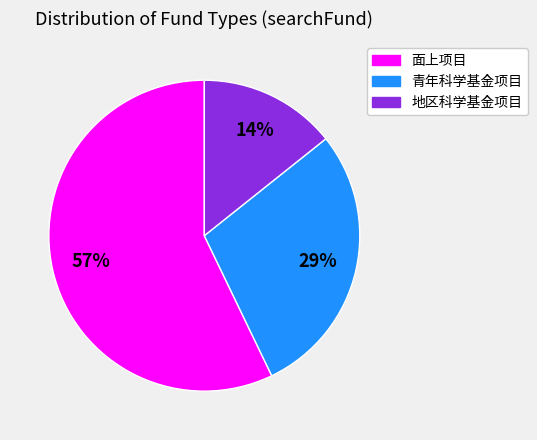

What is the majority slice?

面上项目